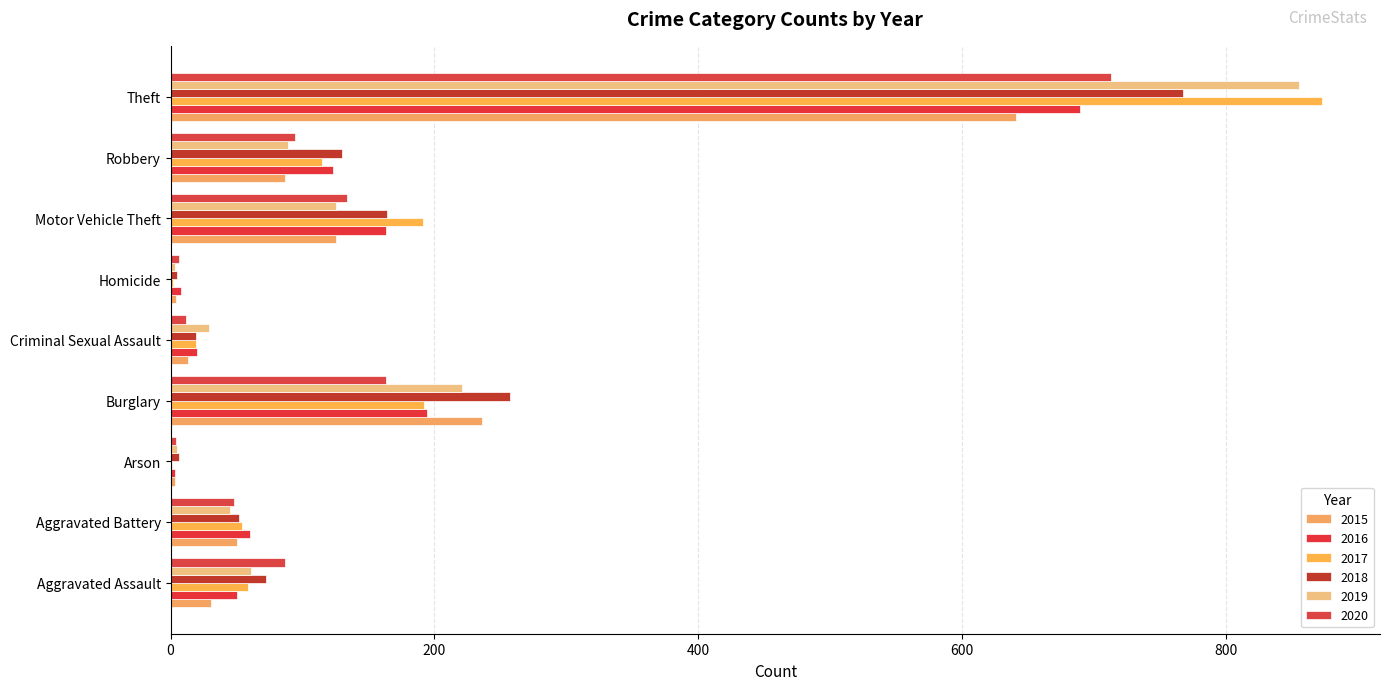

How many bars are there in each group?

6